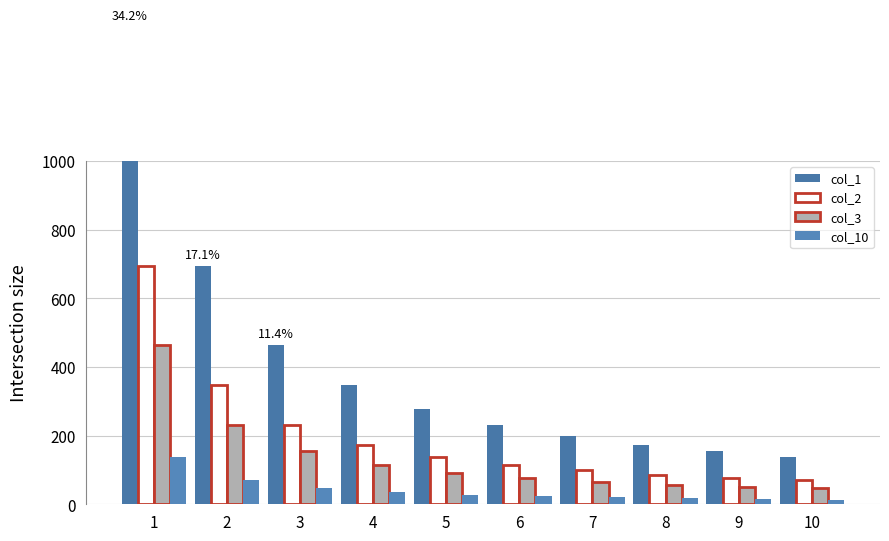

What is the minimum value for col_3?

46.3